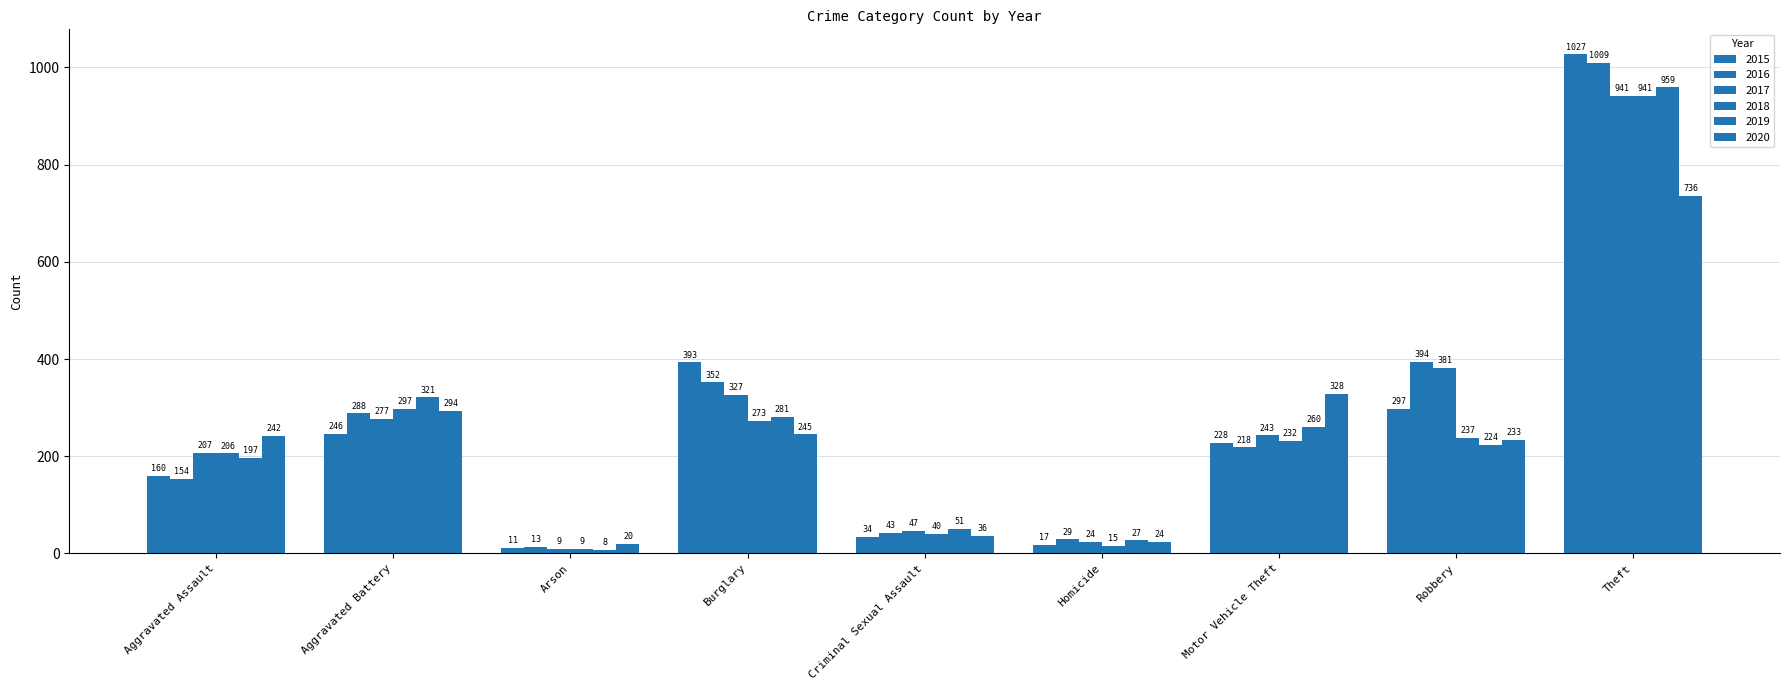

Which has a higher value, Aggravated Battery or Arson?

Aggravated Battery